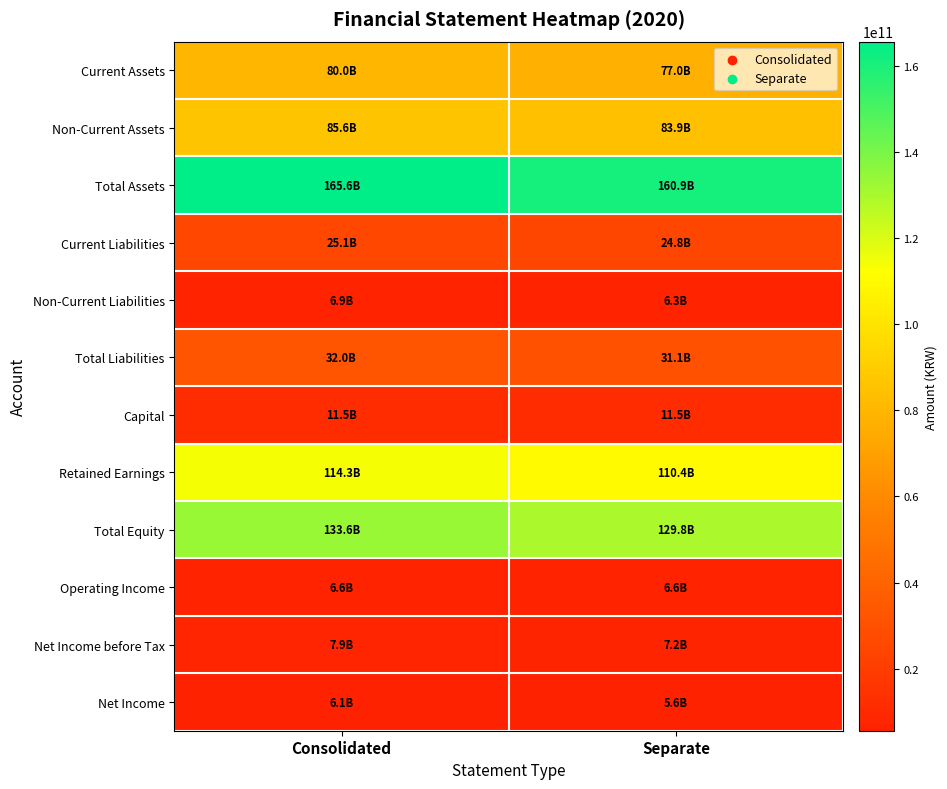

Which series changed the most between Consolidated and Separate?

Total Assets